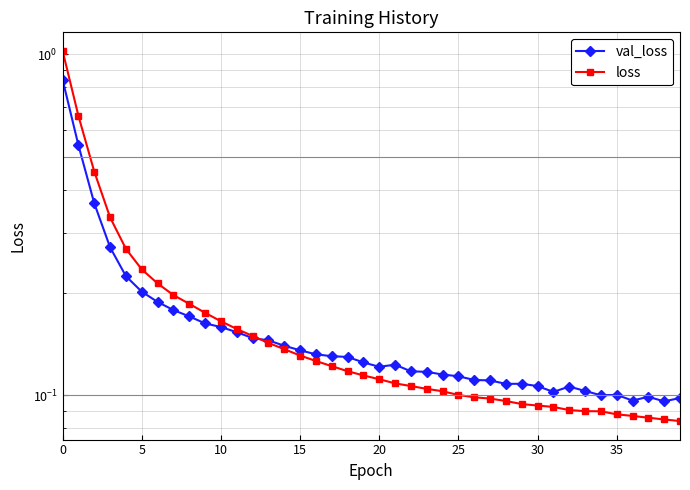

Where do val_loss and loss first cross each other?

12 and 13